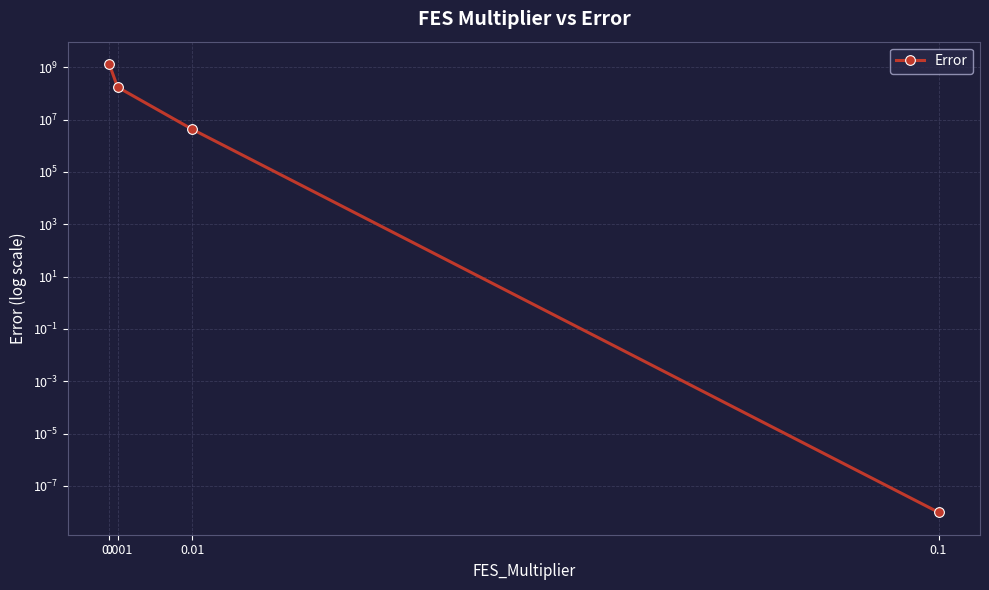

What is the label of the 3rd point from the right?

0.001